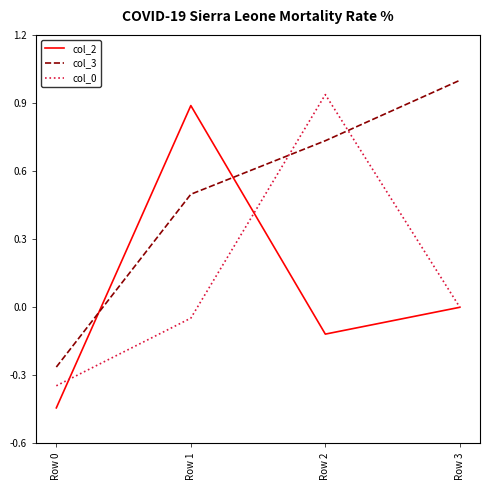

True or false: col_3 and col_0 intersect in this chart.

True